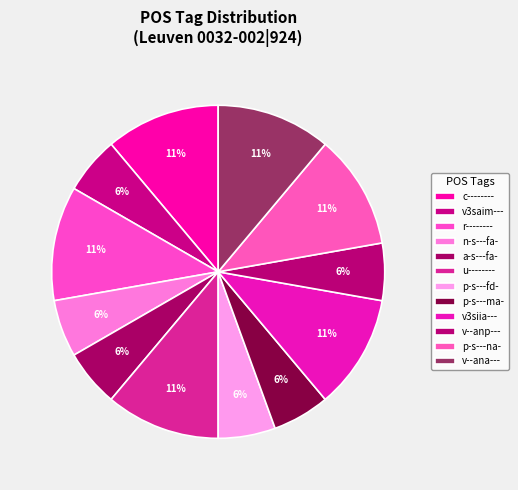

Count the number of slices in the pie.

12